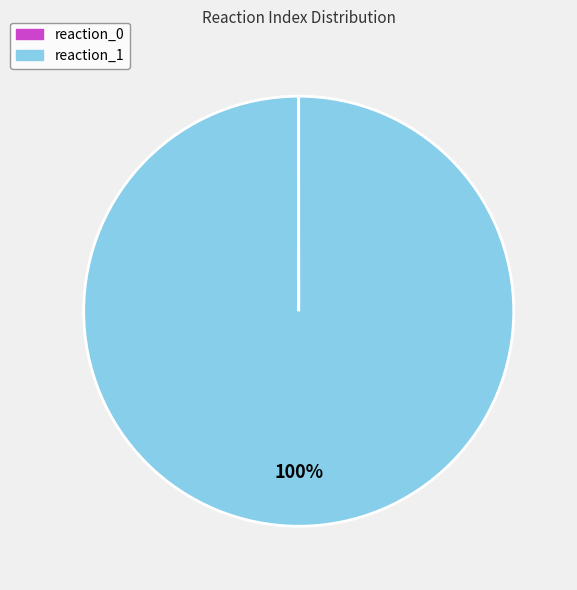

Which slice represents more than half of the pie?

reaction_1